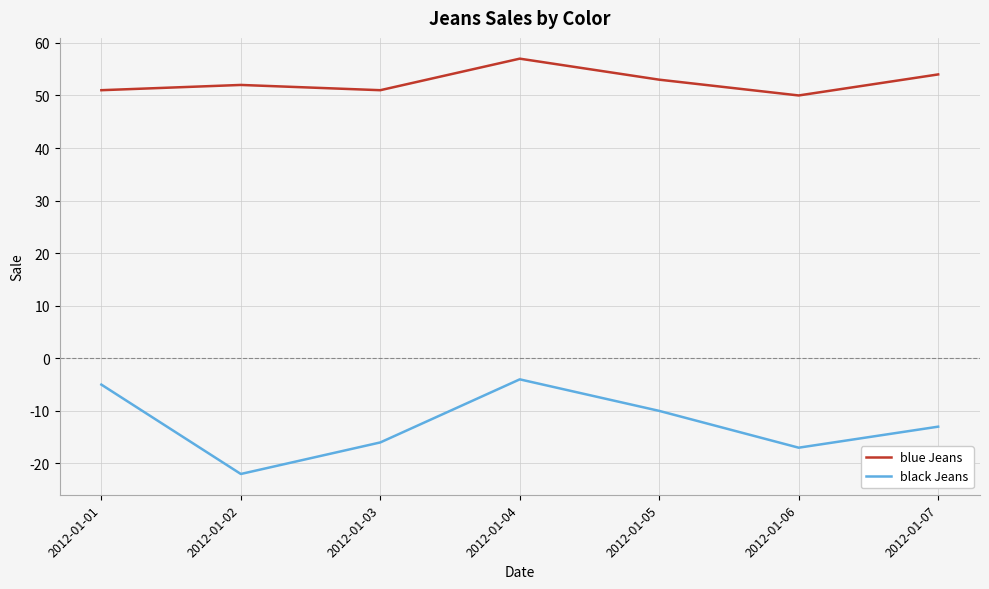

Is it true that blue Jeans equals 50 at 2012-01-06?

True